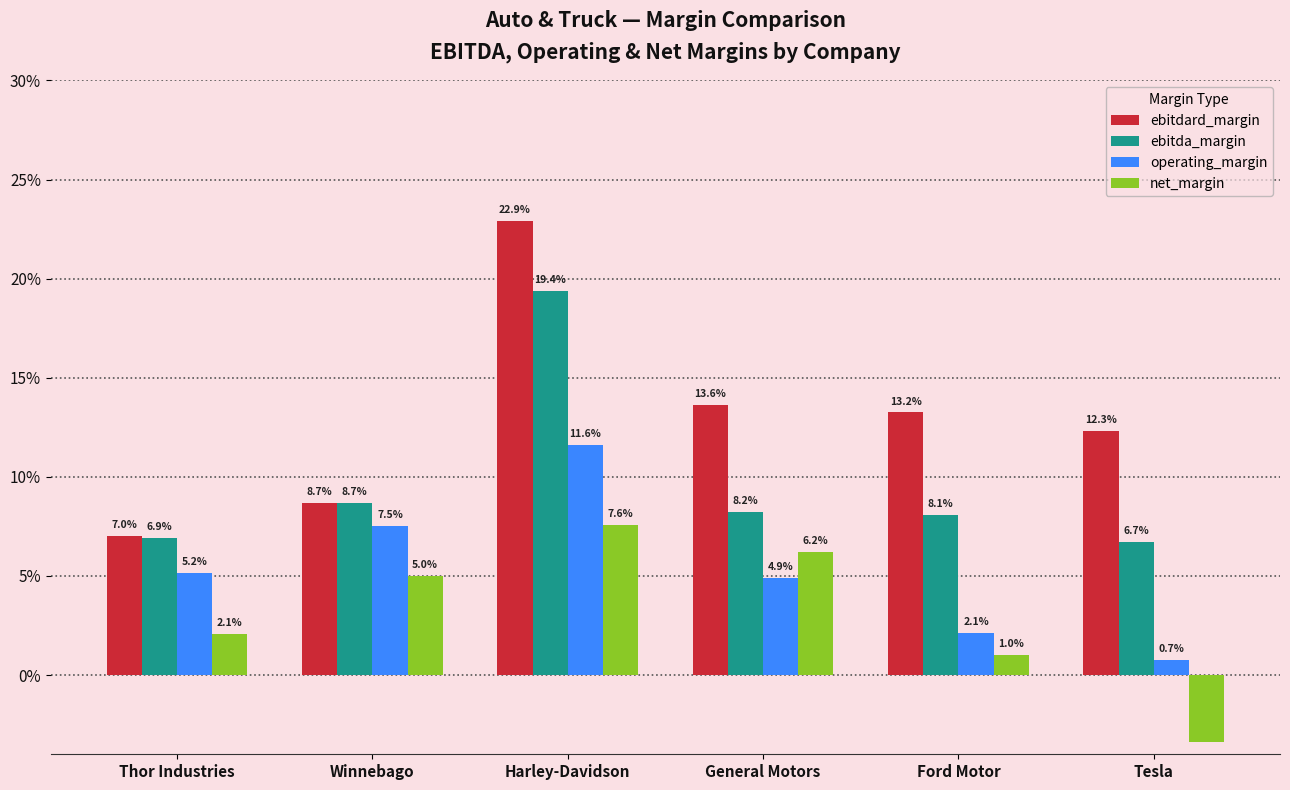

What are all the series names shown in the legend?

ebitdard_margin, ebitda_margin, operating_margin, net_margin